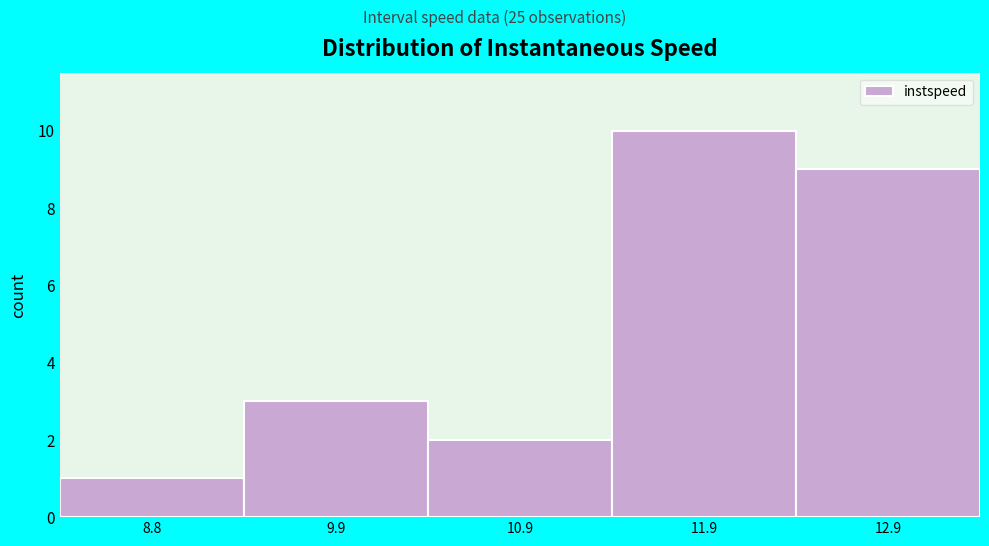

Reading left to right, extract all data points from this chart.

1	3	2	10	9